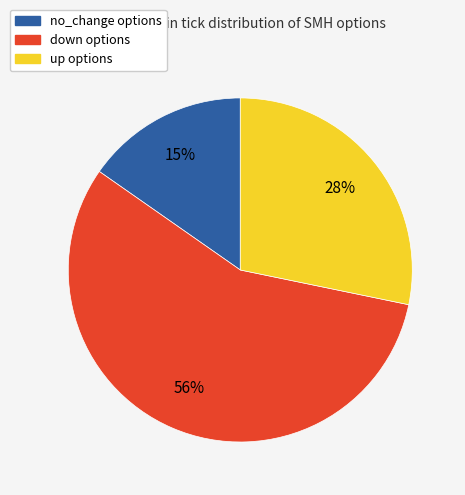

Does down options represent more than half of the total?

Yes